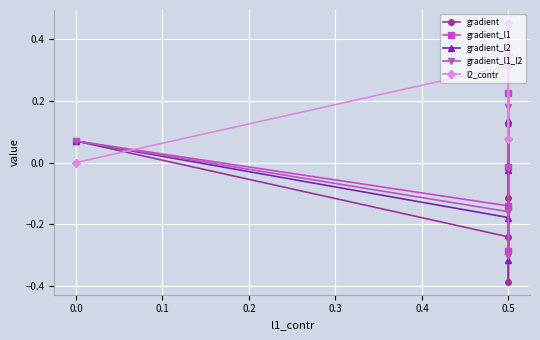

What are all the series names shown in the legend?

gradient, gradient_l1, gradient_l2, gradient_l1_l2, l2_contr